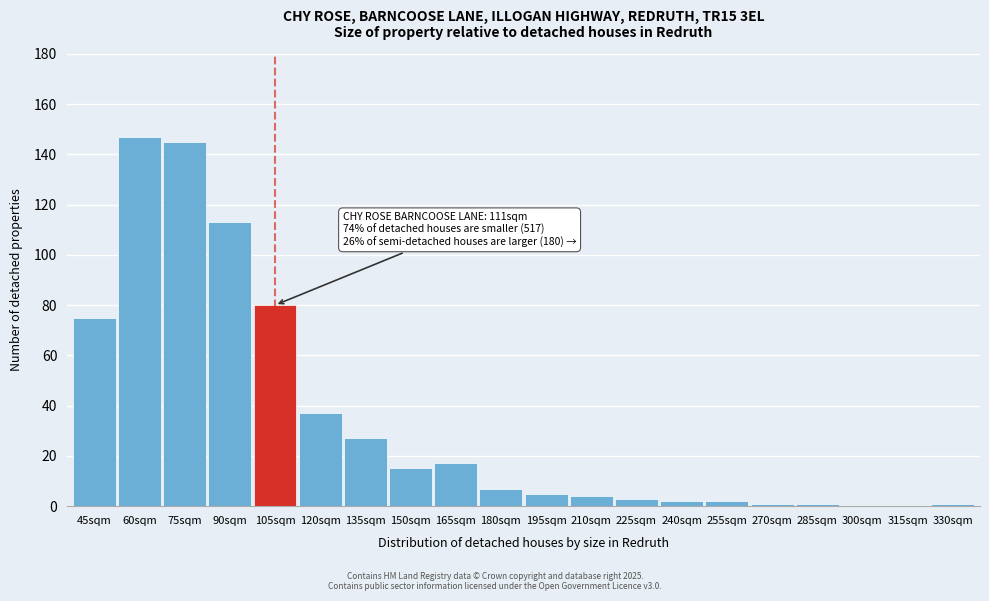

Reading right to left, what are all the values shown in this chart?

330sqm=1	315sqm=0	300sqm=0	285sqm=1	270sqm=1	255sqm=2	240sqm=2	225sqm=3	210sqm=4	195sqm=5	180sqm=7	165sqm=17	150sqm=15	135sqm=27	120sqm=37	105sqm=80	90sqm=113	75sqm=145	60sqm=147	45sqm=75